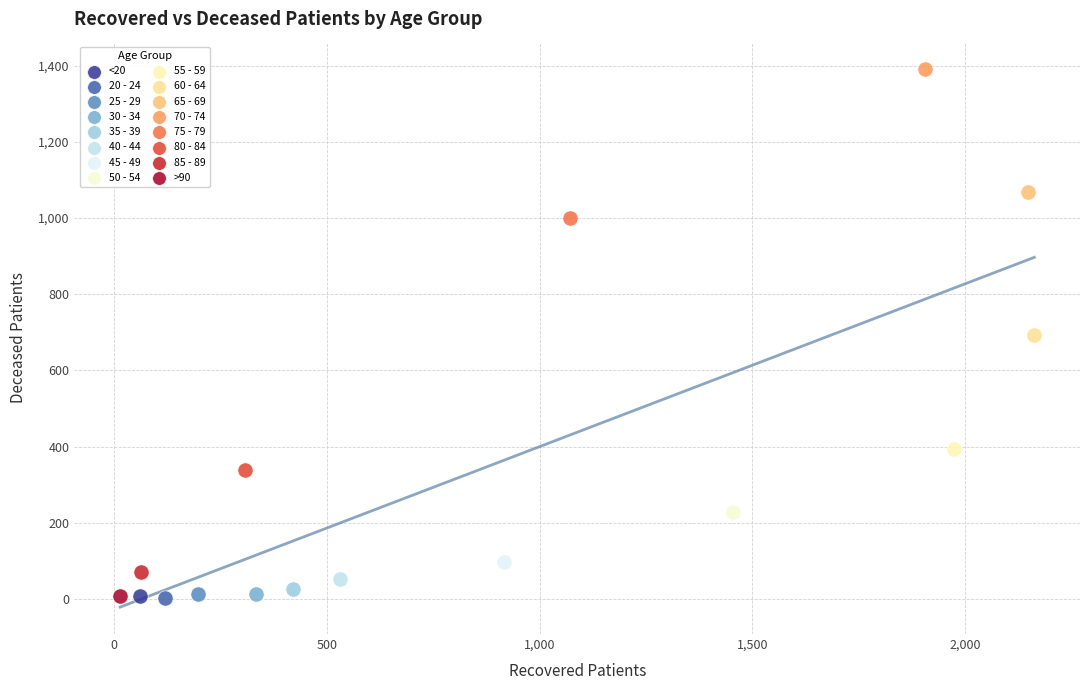

What are all the series names shown in the legend?

<20, 20 - 24, 25 - 29, 30 - 34, 35 - 39, 40 - 44, 45 - 49, 50 - 54, 55 - 59, 60 - 64, 65 - 69, 70 - 74, 75 - 79, 80 - 84, 85 - 89, >90